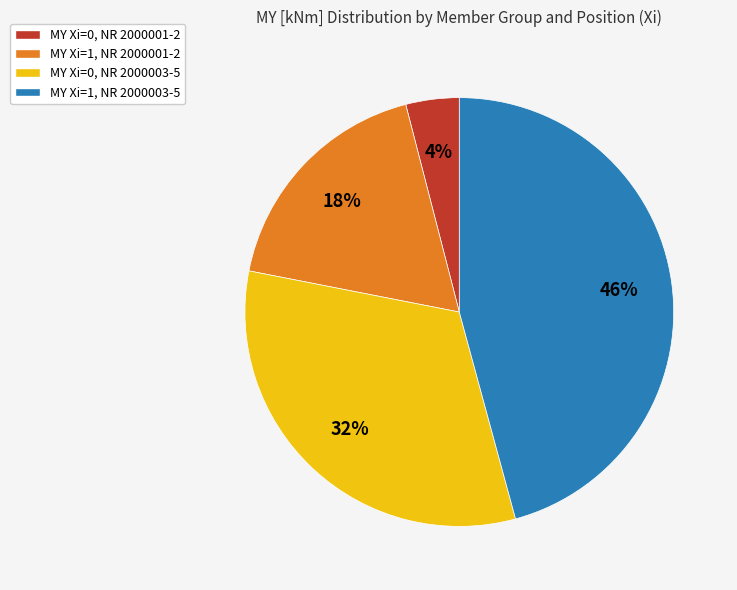

Which slice is the largest?

MY Xi=1, NR 2000003-5